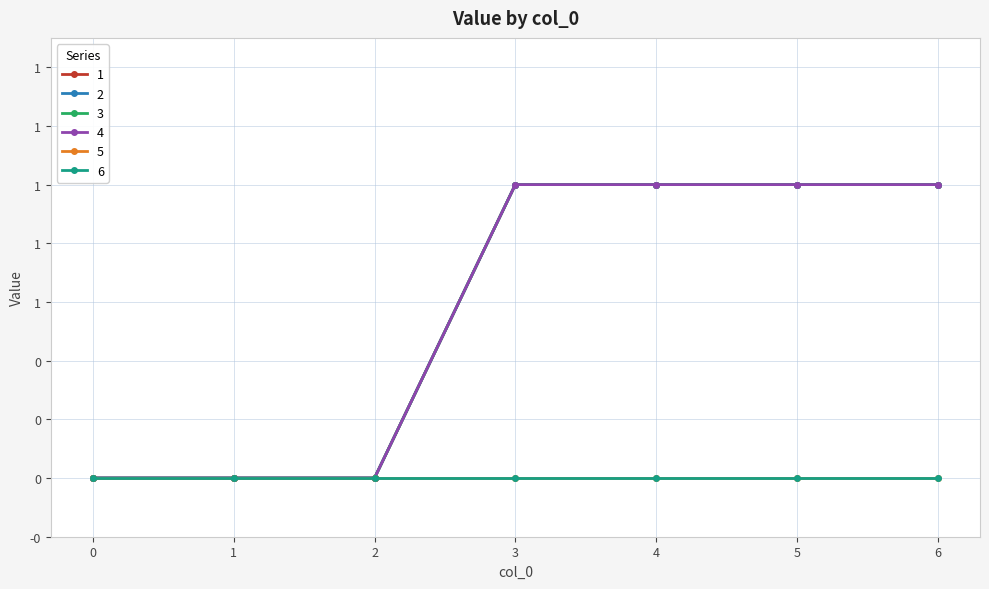

What is the maximum value for 2?

1